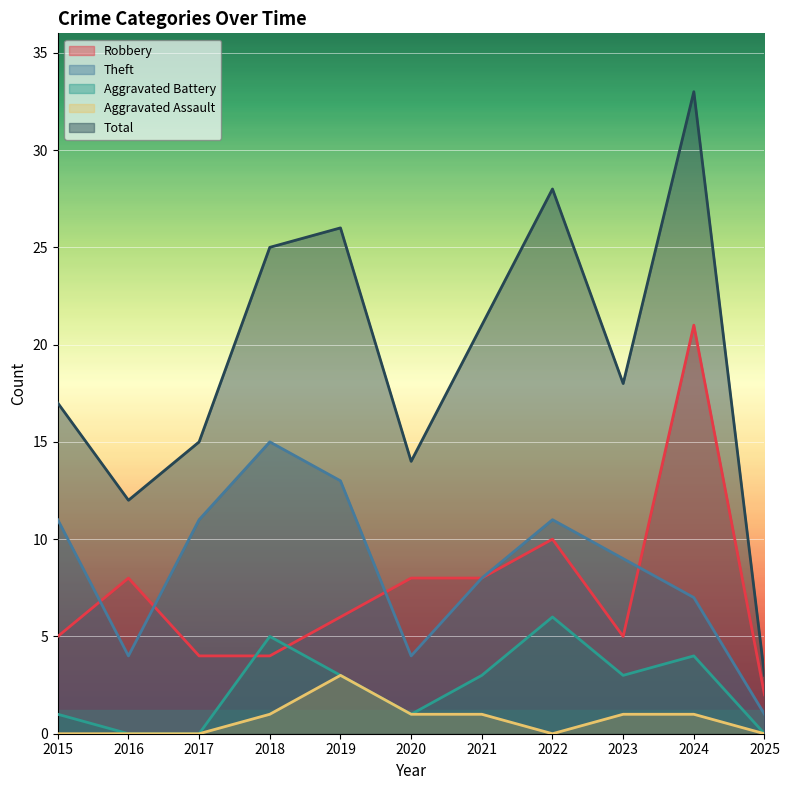

Which series changed the most between 2015 and 2025?

Total